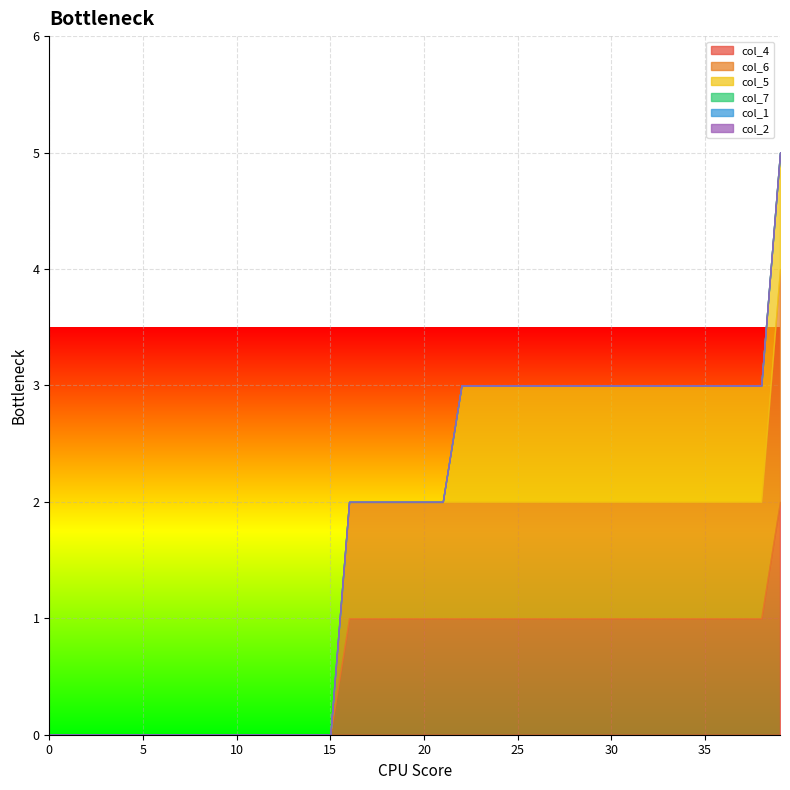

Reading left to right, list all the values displayed in this chart.

col_4: 0	0	0	0	0	0	0	0	0	0	0	0	0	0	0	0	1	1	1	1	1	1	1	1	1	1	1	1	1	1	1	1	1	1	1	1	1	1	1	2
col_6: 0	0	0	0	0	0	0	0	0	0	0	0	0	0	0	0	1	1	1	1	1	1	1	1	1	1	1	1	1	1	1	1	1	1	1	1	1	1	1	2
col_5: 0	0	0	0	0	0	0	0	0	0	0	0	0	0	0	0	0	0	0	0	0	0	1	1	1	1	1	1	1	1	1	1	1	1	1	1	1	1	1	1
col_7: 0	0	0	0	0	0	0	0	0	0	0	0	0	0	0	0	0	0	0	0	0	0	0	0	0	0	0	0	0	0	0	0	0	0	0	0	0	0	0	0
col_1: 0	0	0	0	0	0	0	0	0	0	0	0	0	0	0	0	0	0	0	0	0	0	0	0	0	0	0	0	0	0	0	0	0	0	0	0	0	0	0	0
col_2: 0	0	0	0	0	0	0	0	0	0	0	0	0	0	0	0	0	0	0	0	0	0	0	0	0	0	0	0	0	0	0	0	0	0	0	0	0	0	0	0